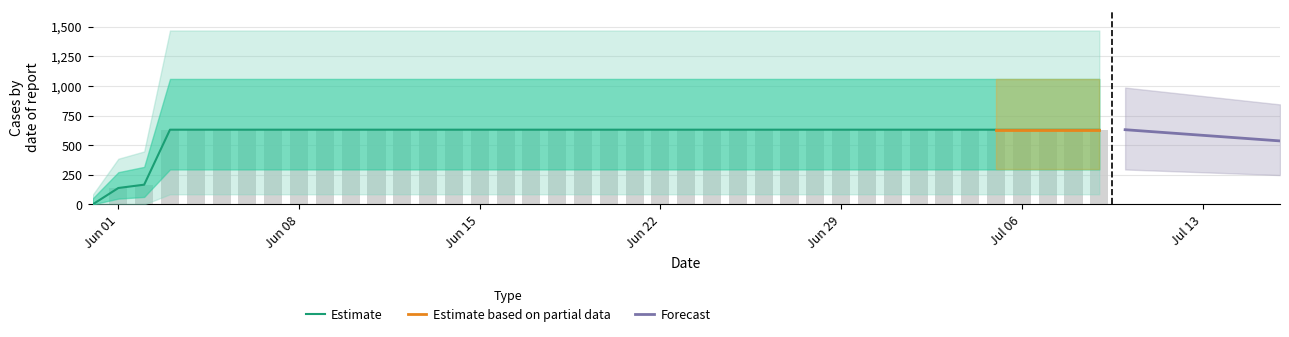

What is the value of the 30th bar from the left?

631